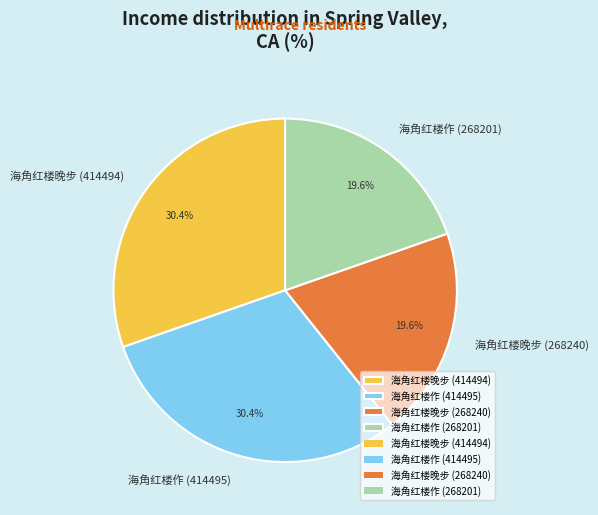

How many slices are in this pie chart?

4